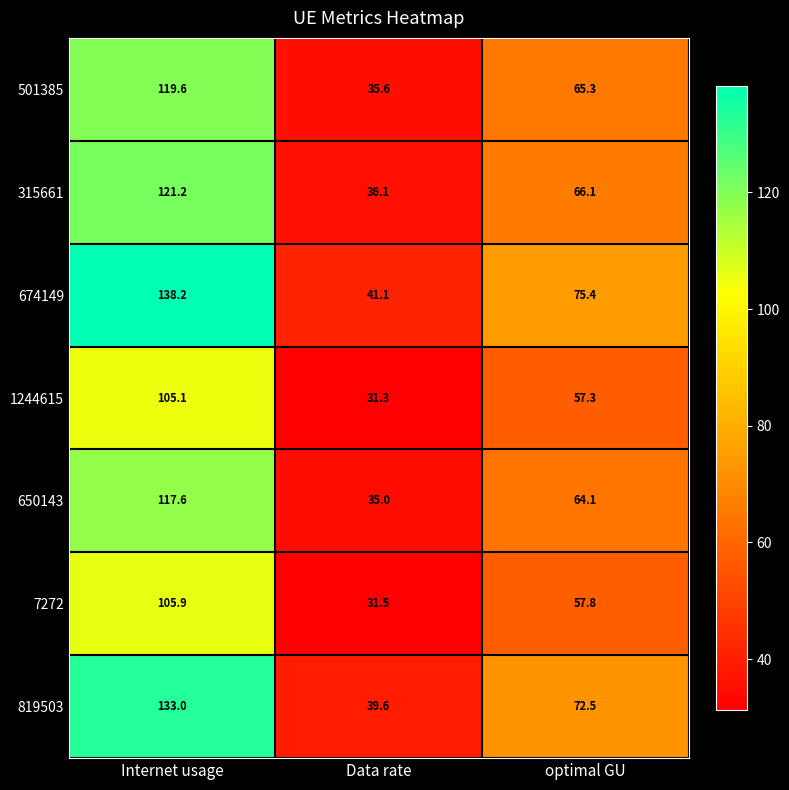

What is the difference between the maximum and second lowest values in the 501385 series?

54.3